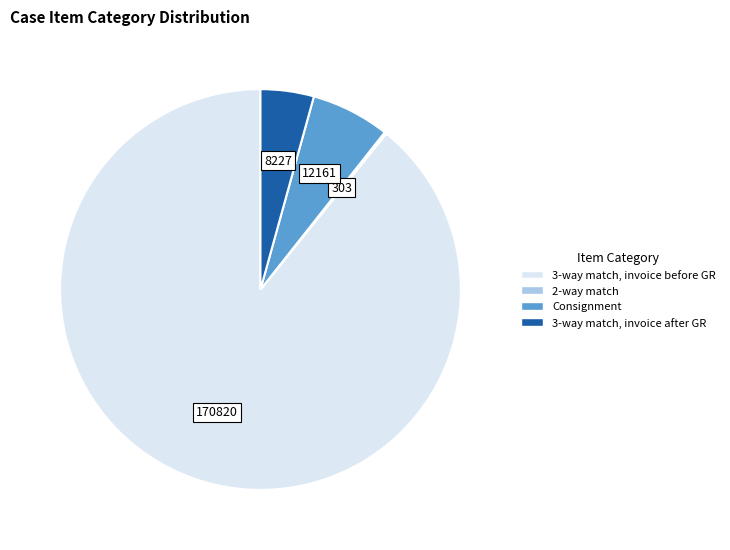

Is it true that 3-way match, invoice after GR is 4% of the pie?

True